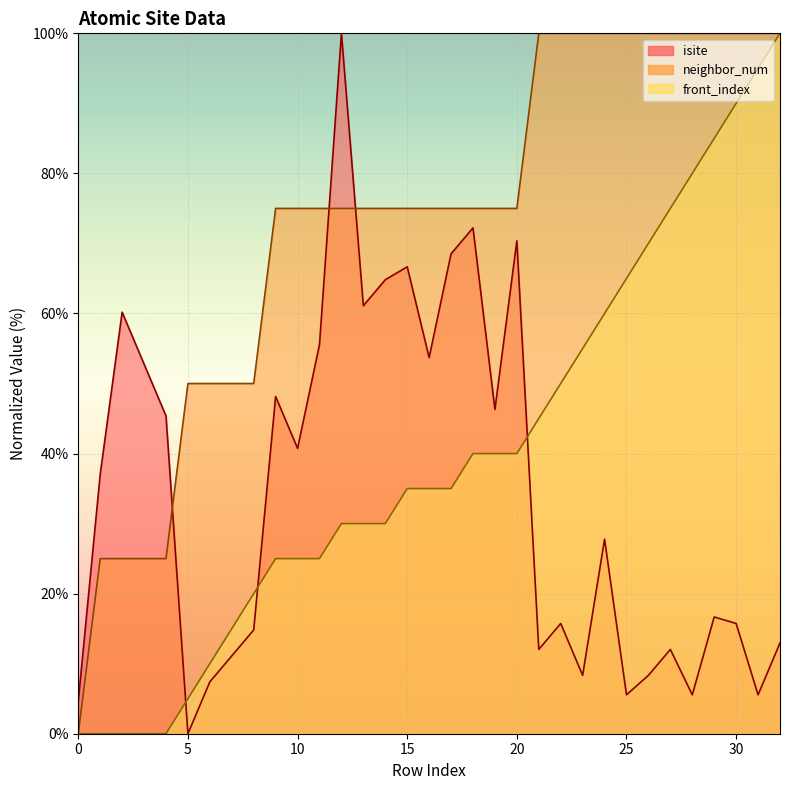

At which label is front_index closest to 50?

22